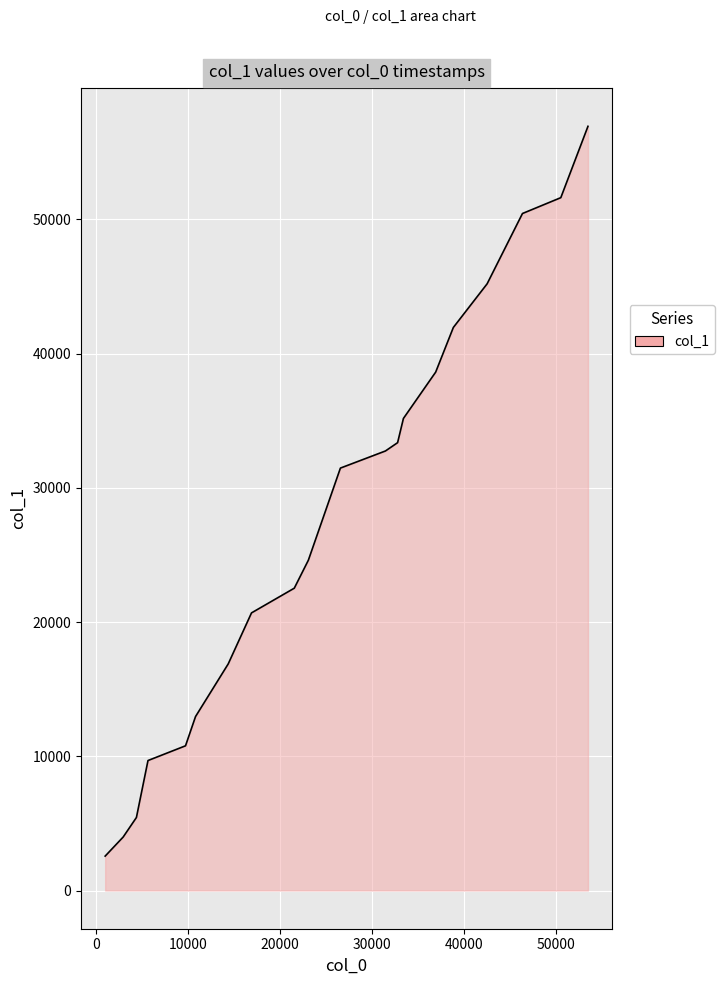

What is the greatest value displayed?

56929